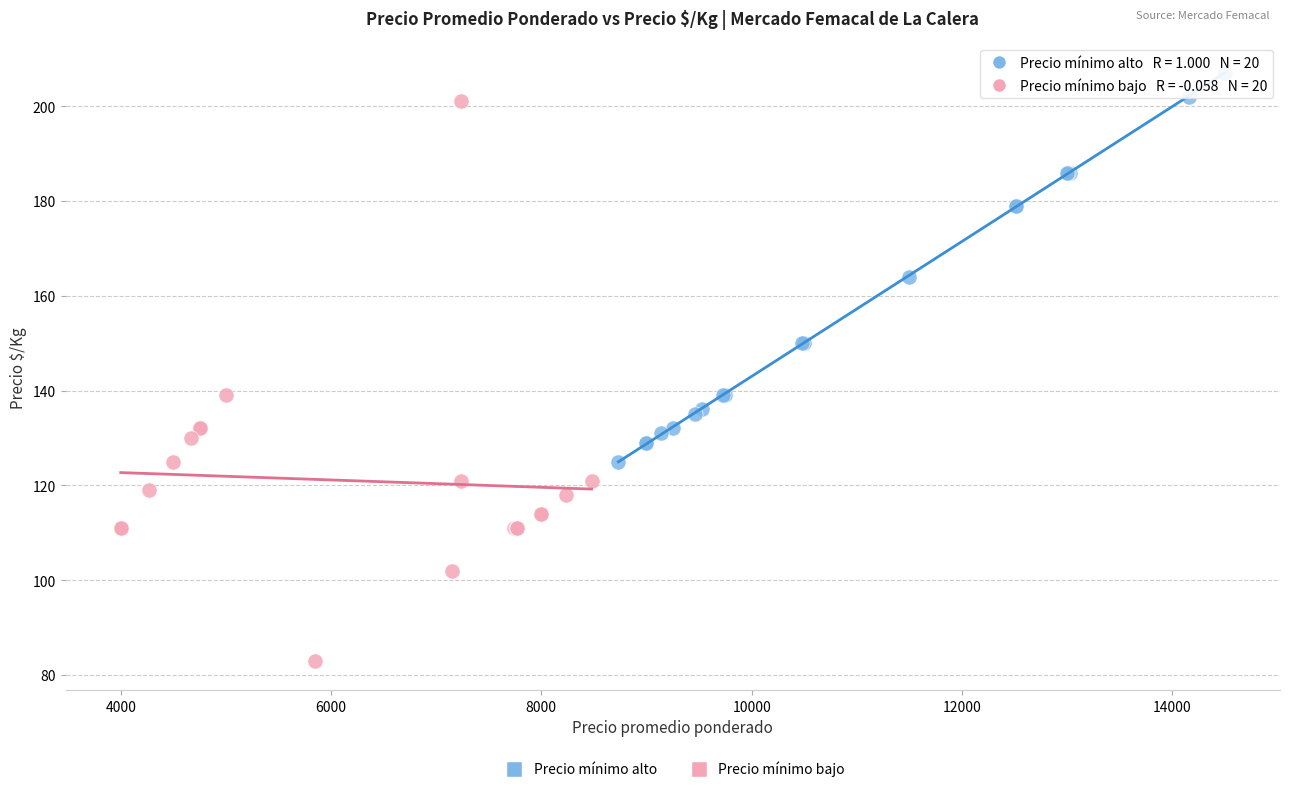

Which series has the largest Y range (max minus min)?

Precio mínimo bajo